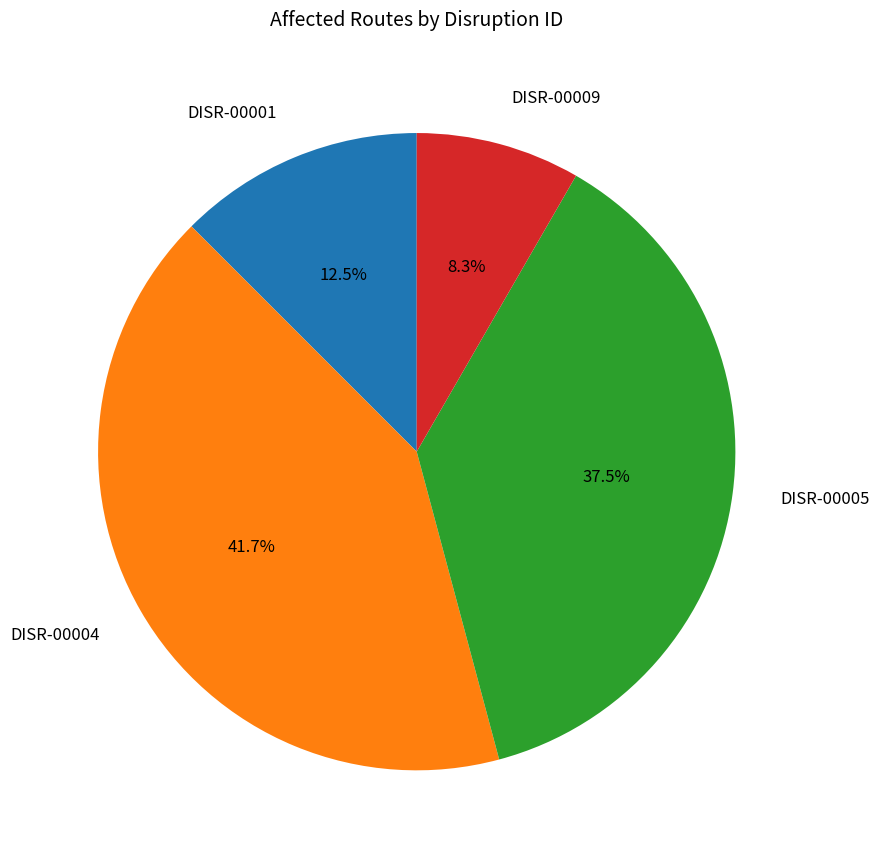

Which has a higher value, DISR-00005 or DISR-00009?

DISR-00005